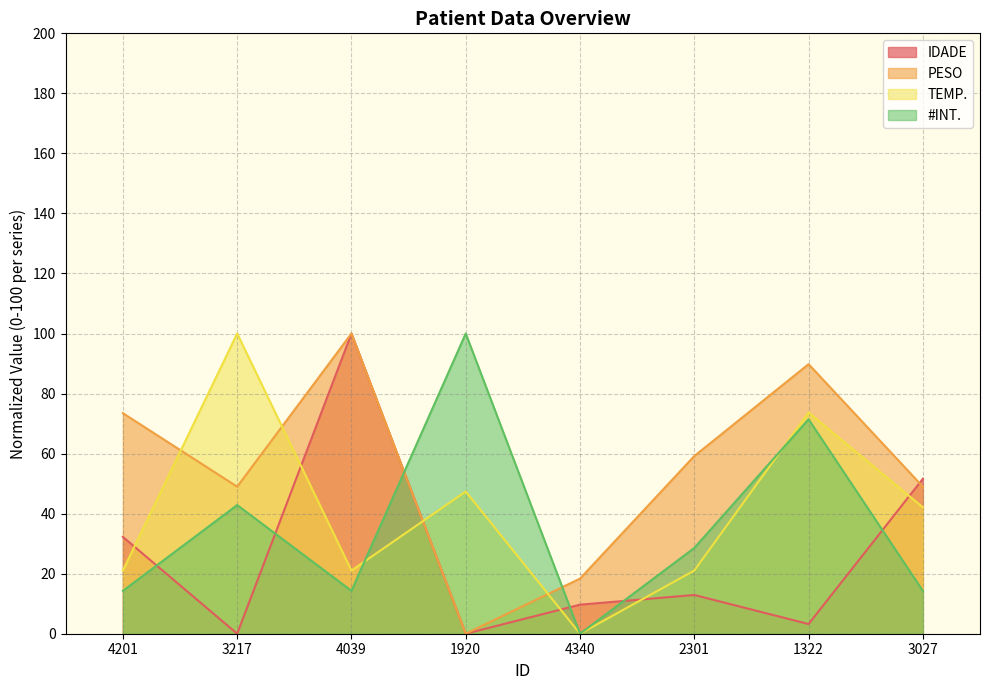

Where do TEMP. and #INT. first cross each other?

4039 and 1920